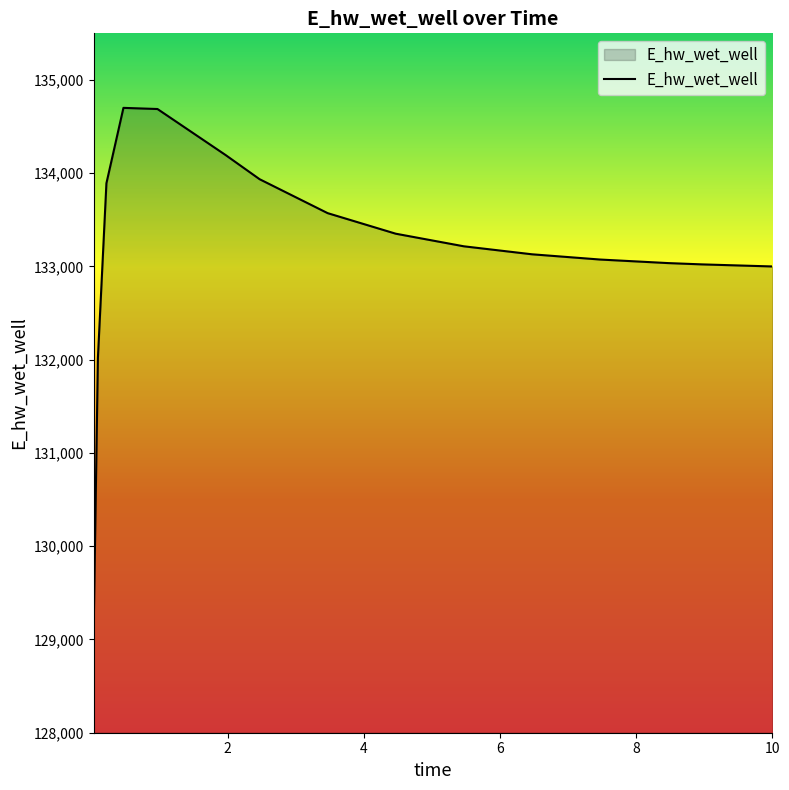

What is the difference between the maximum and minimum values?

5603.4